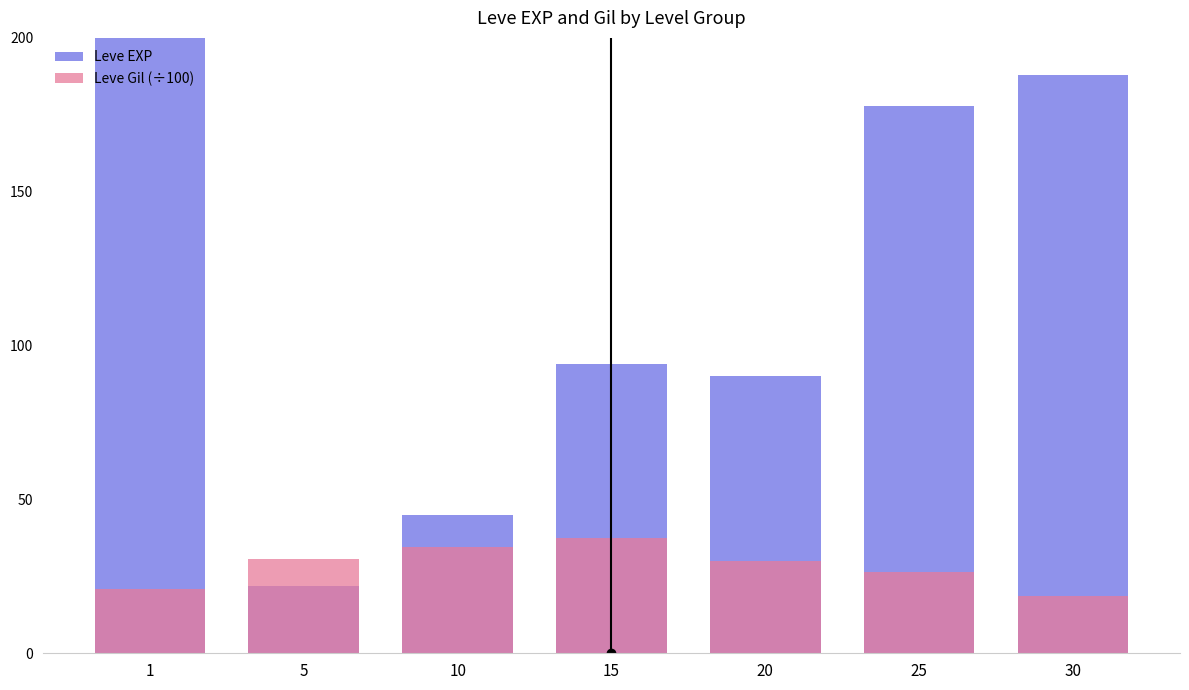

Reading left to right, transcribe all the data shown in this chart.

Leve EXP: 1=1264.0	5=22.0	10=45.0	15=94.0	20=90.0	25=178.0	30=188.0
Leve Gil (÷100): 1=20.9	5=30.5	10=34.5	15=37.4	20=30.0	25=26.3	30=18.7